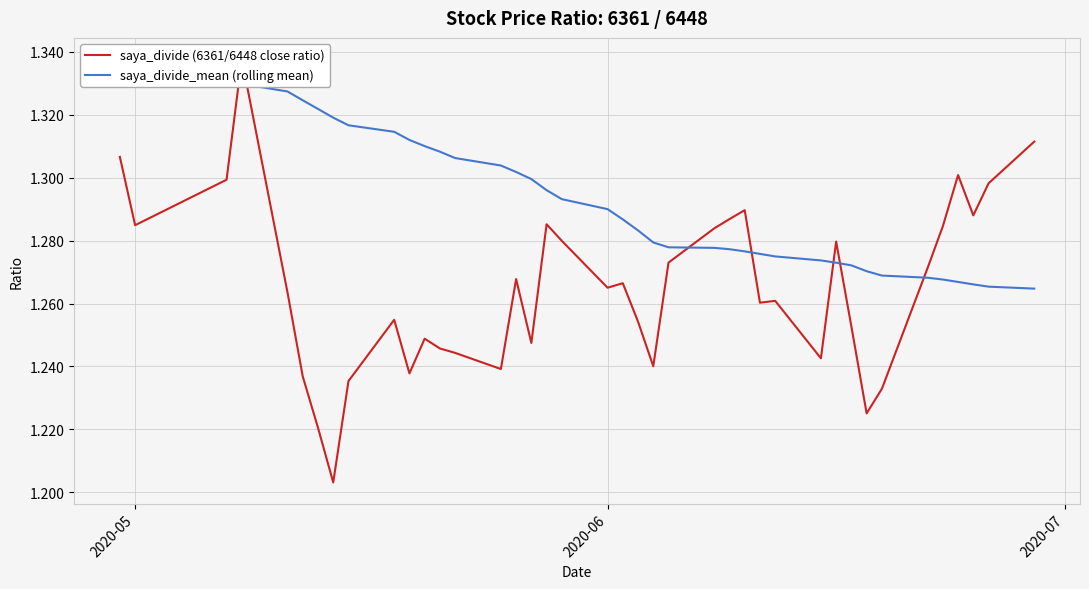

True or false: saya_divide (6361/6448 close ratio) has more than 2 points higher than both neighbors.

True